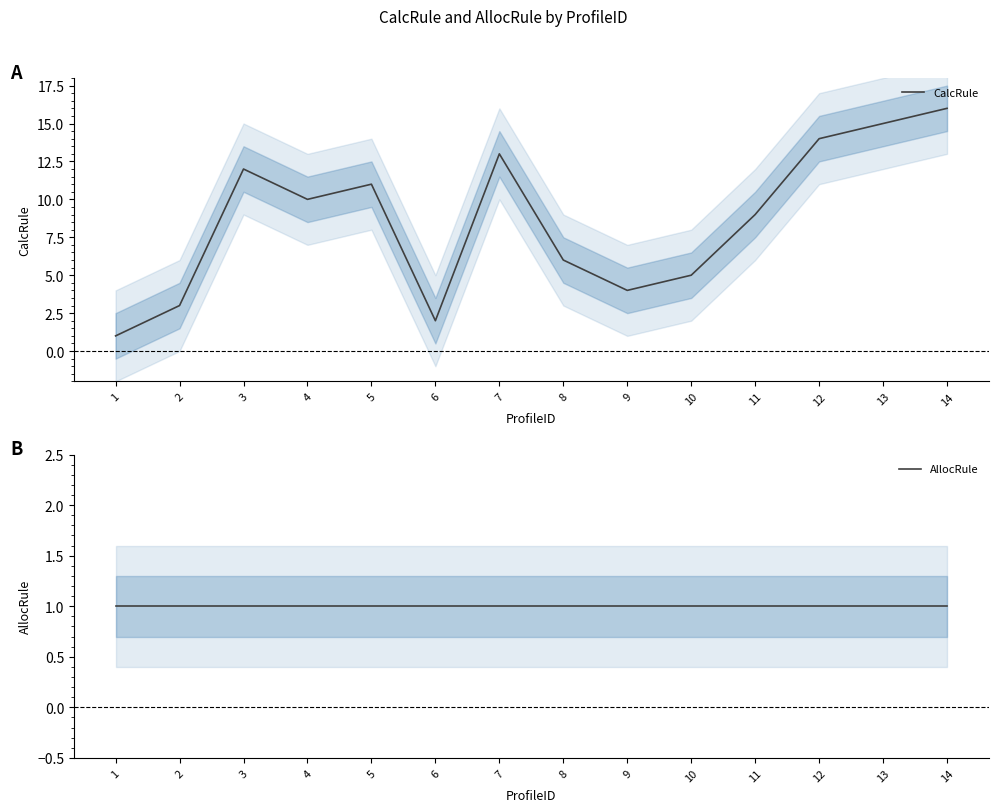

Rank the series by their maximum value, from highest to lowest.

CalcRule, AllocRule